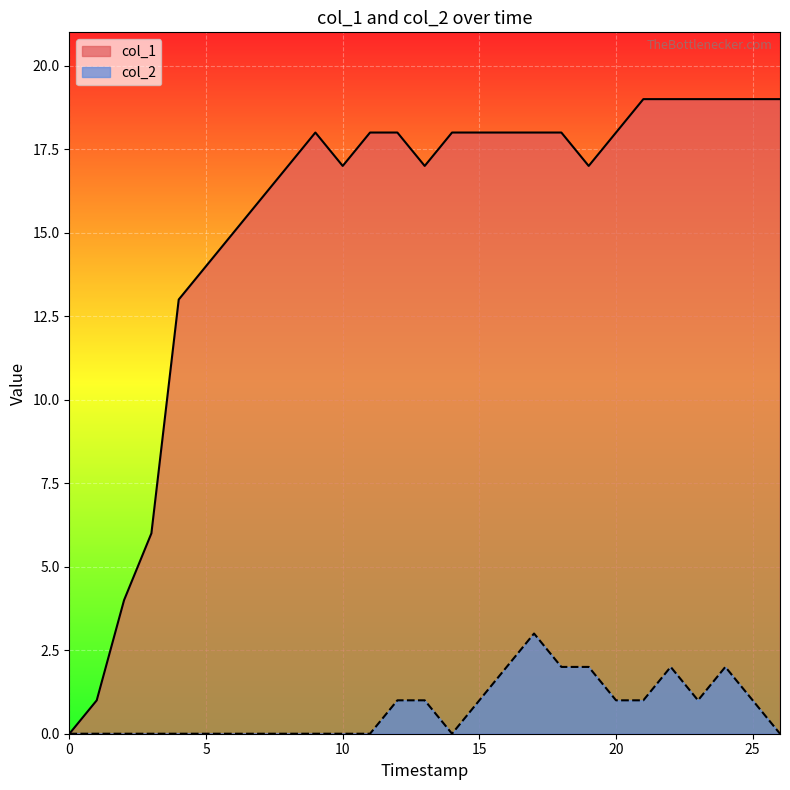

How many interior local valleys does the col_1 series have?

3